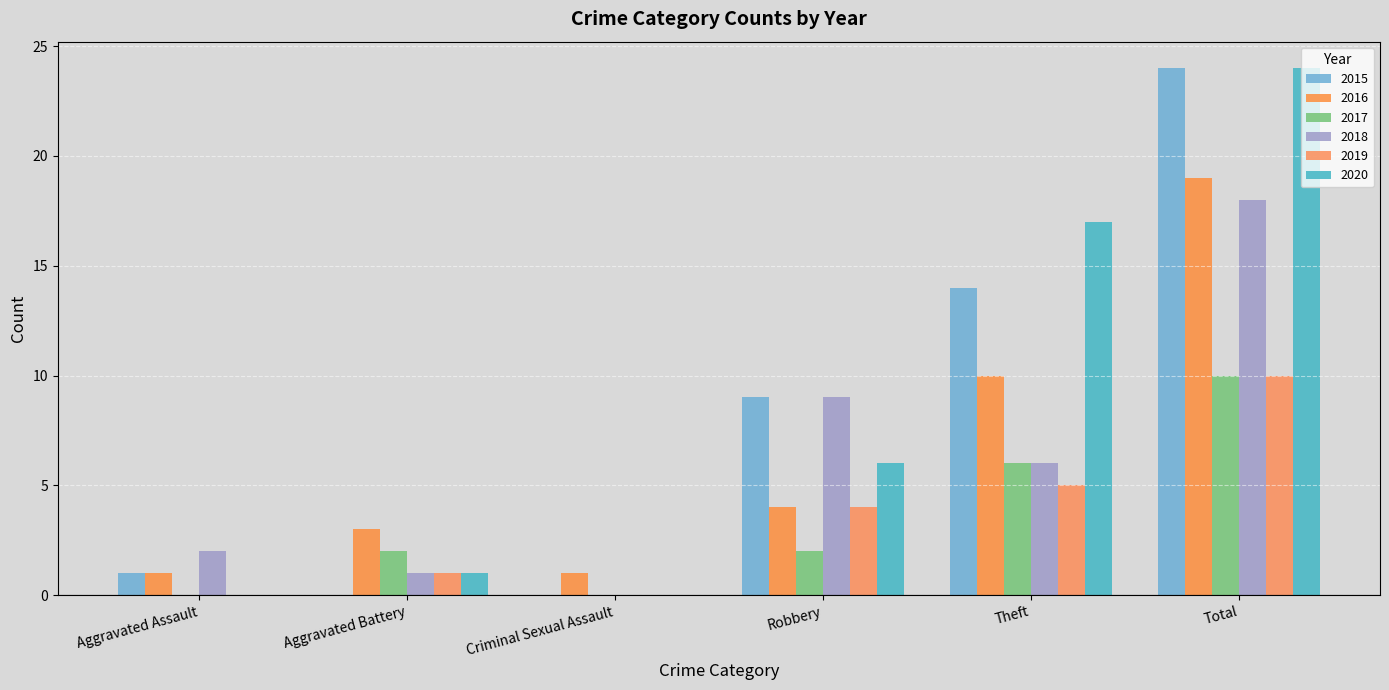

The 2016 series shows 2 at Criminal Sexual Assault. True or false?

False